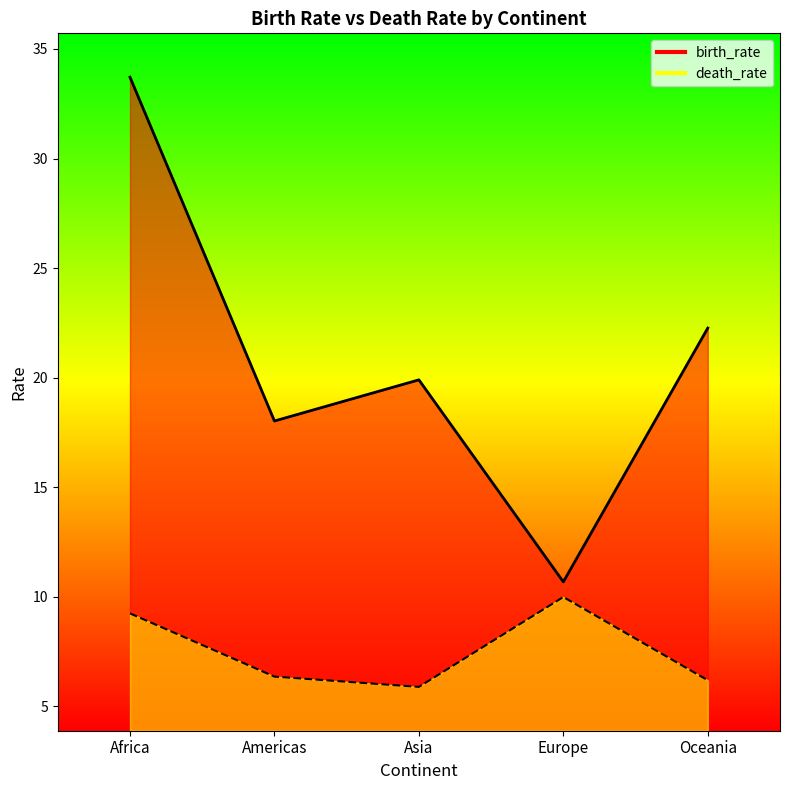

How many values in the birth_rate series exceed 19?

3